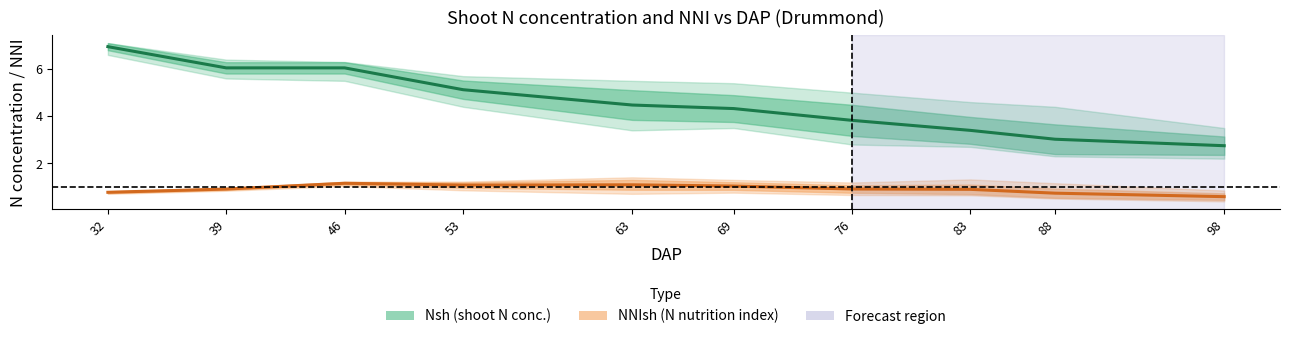

What is the difference between the NNIsh mean values at 88 and 39?

0.2